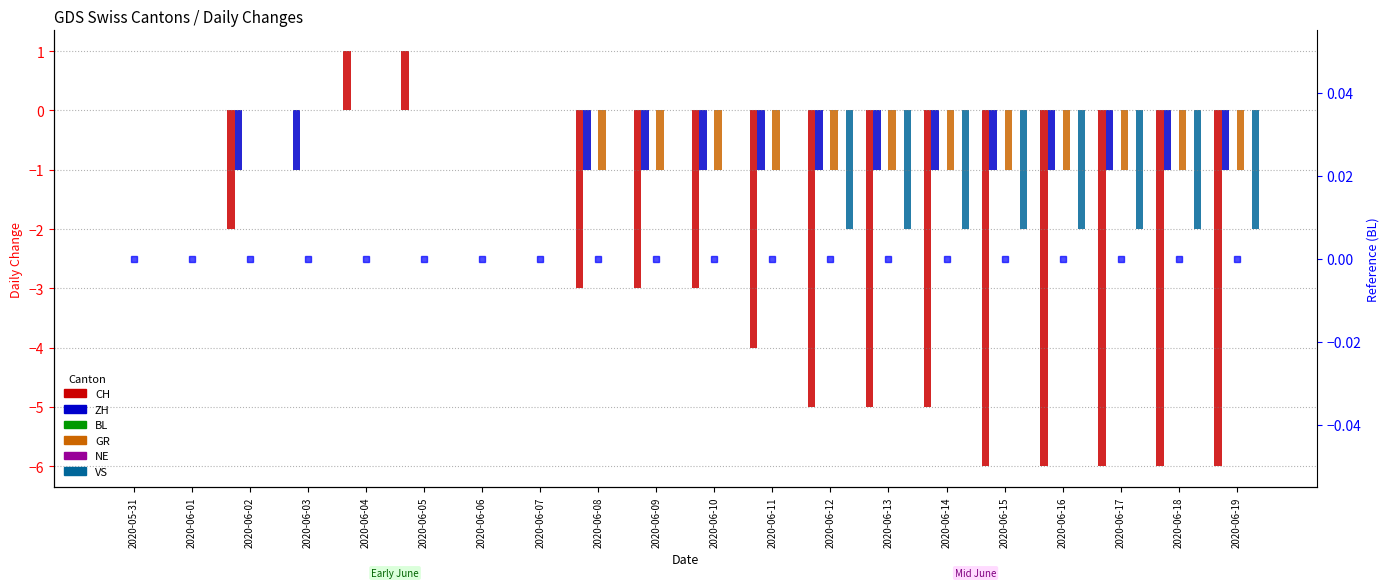

What is the sum of all GR values?

-12